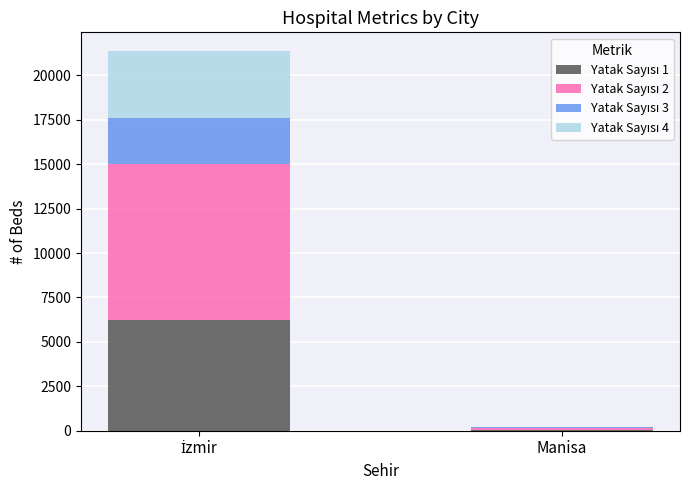

How many data points does each series have?

2